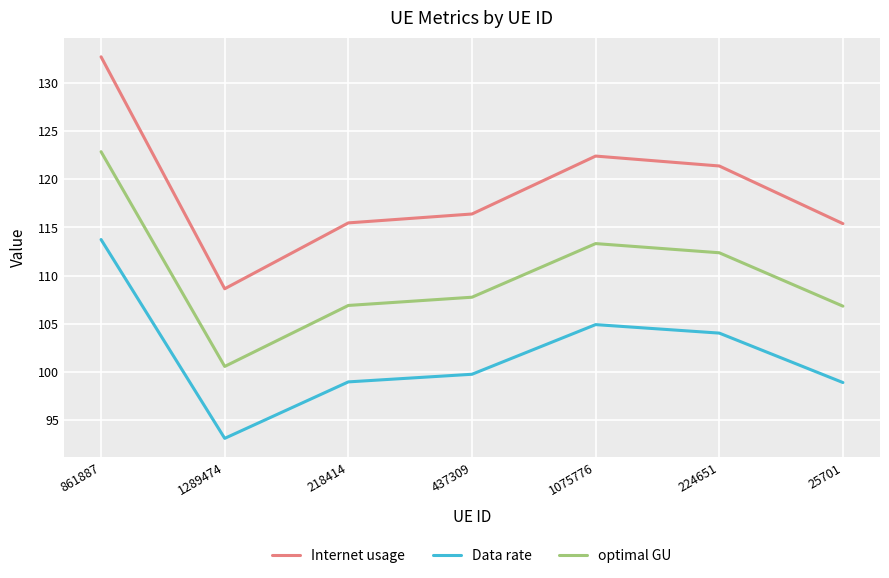

True or false: optimal GU and Internet usage cross at least once.

False